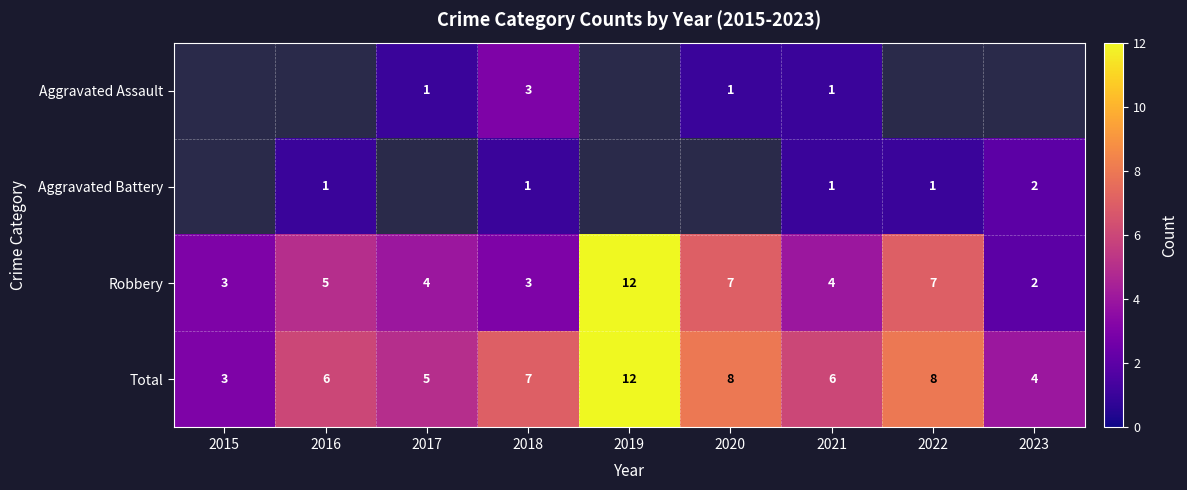

Which label corresponds to the smallest value in the chart?

2017